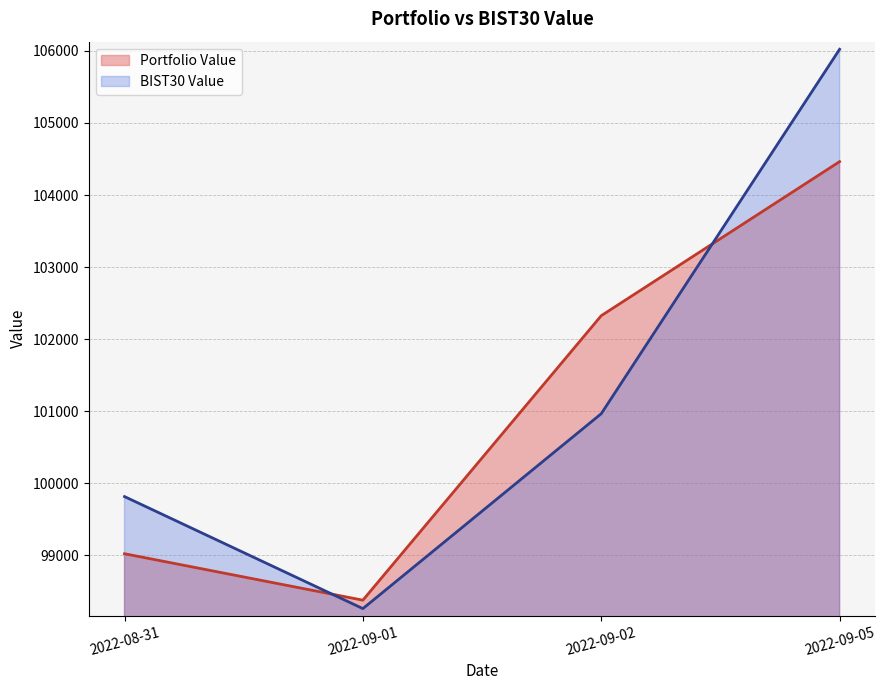

How many lines are shown in the chart?

2